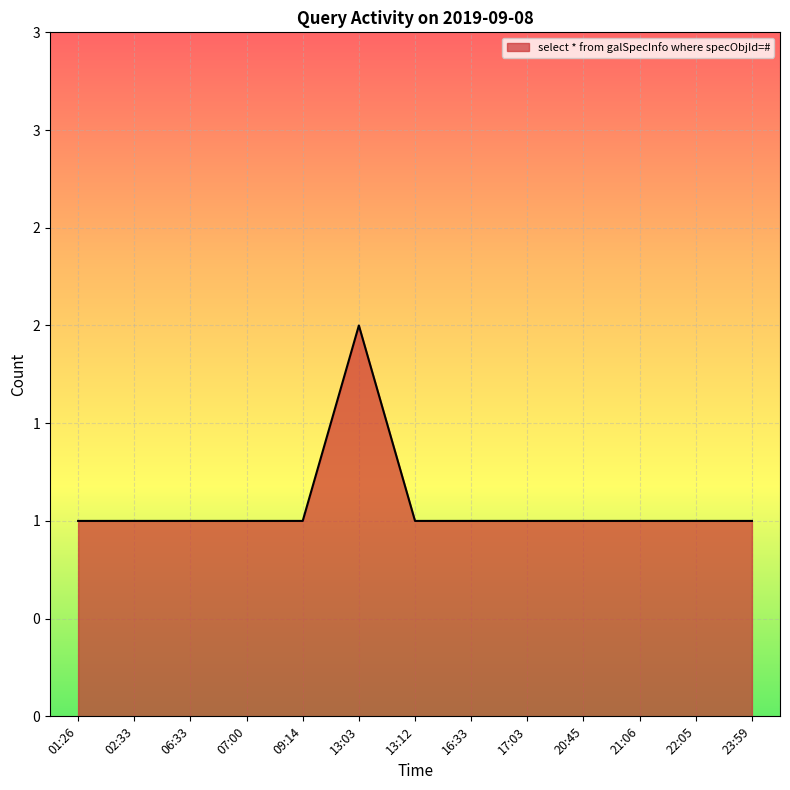

Is this an area chart (filled region under the line)?

Yes